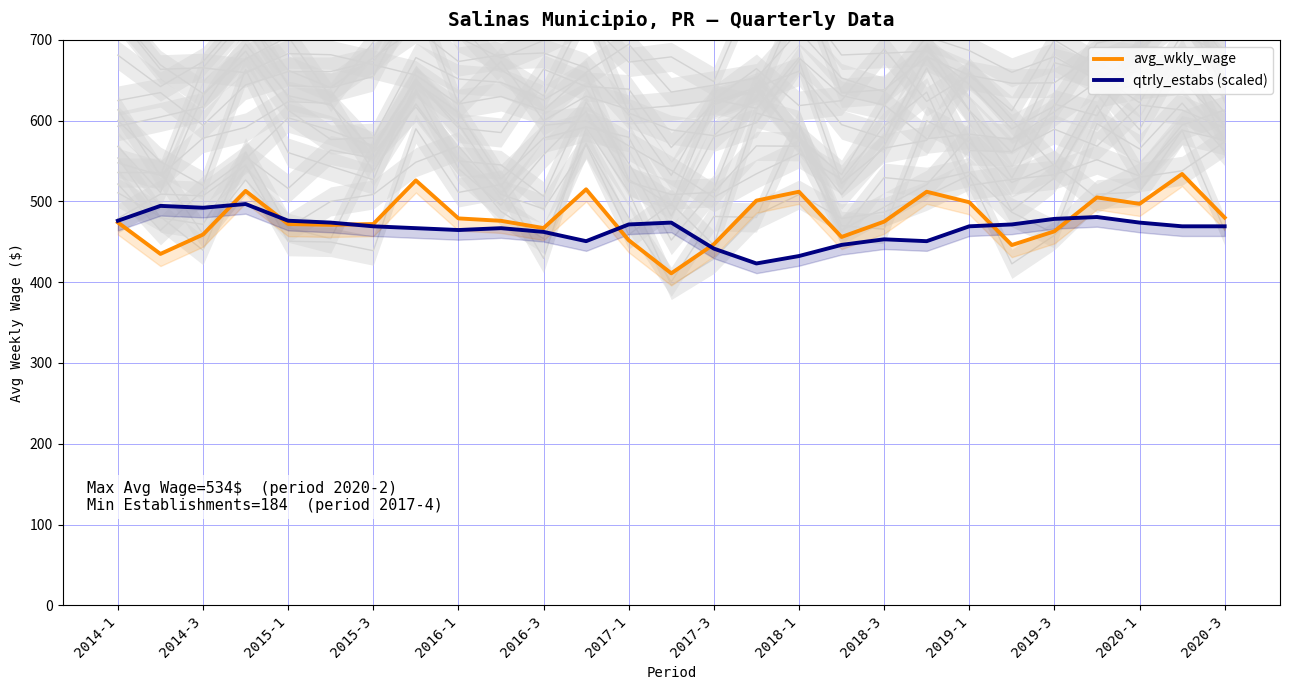

List the series in order of their overall mean, lowest first.

qtrly_estabs (scaled), avg_wkly_wage